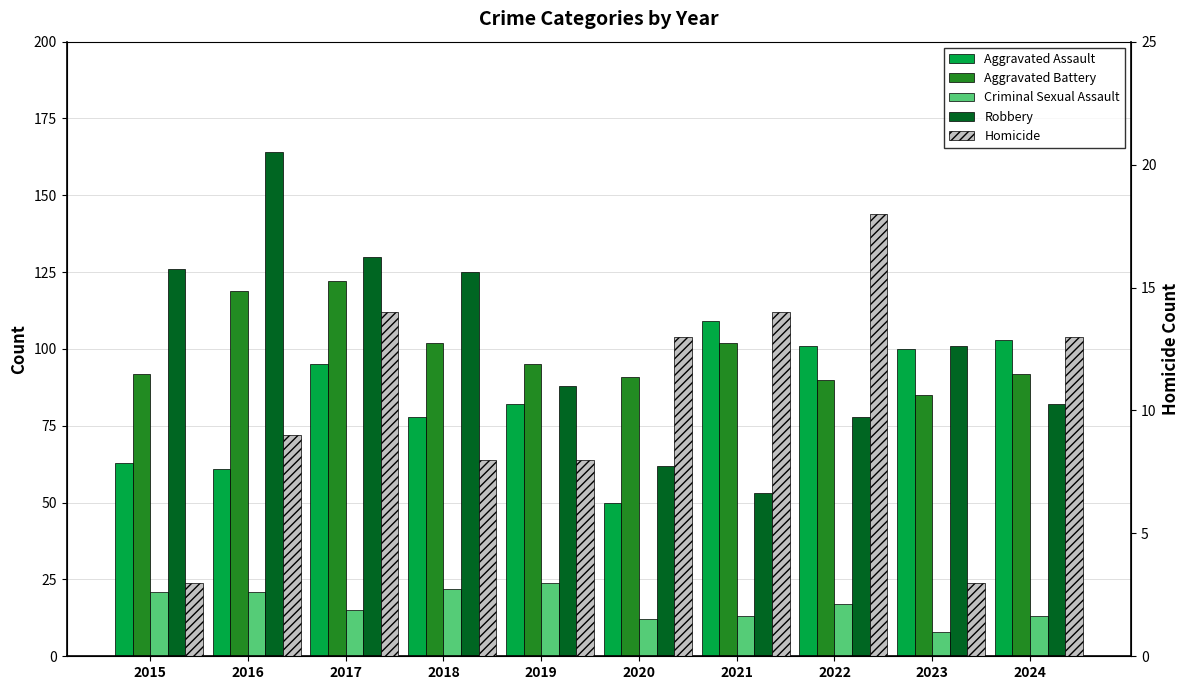

What are all the series names shown in the legend?

Aggravated Assault, Aggravated Battery, Criminal Sexual Assault, Robbery, Homicide